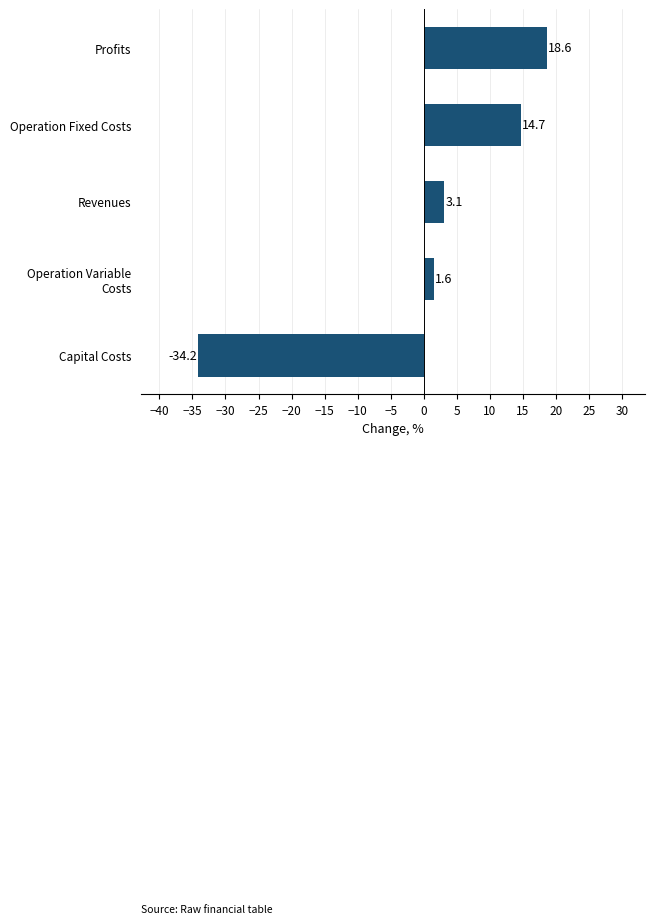

What is the difference between the maximum and second lowest values?

17.0